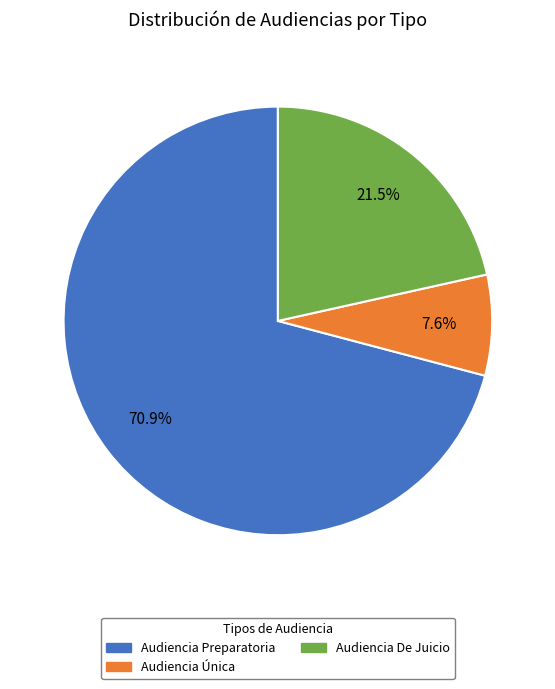

True or false: Audiencia Preparatoria accounts for 71% of the total.

True